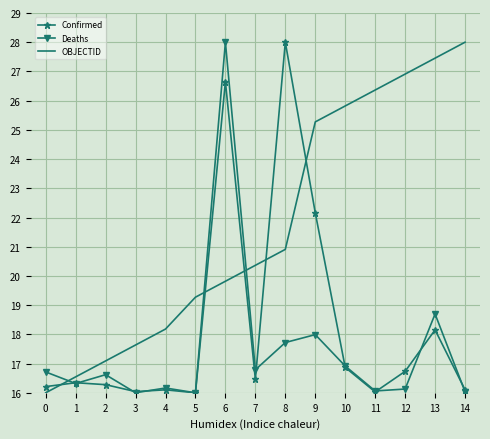

At which label does OBJECTID first exceed 20?

7